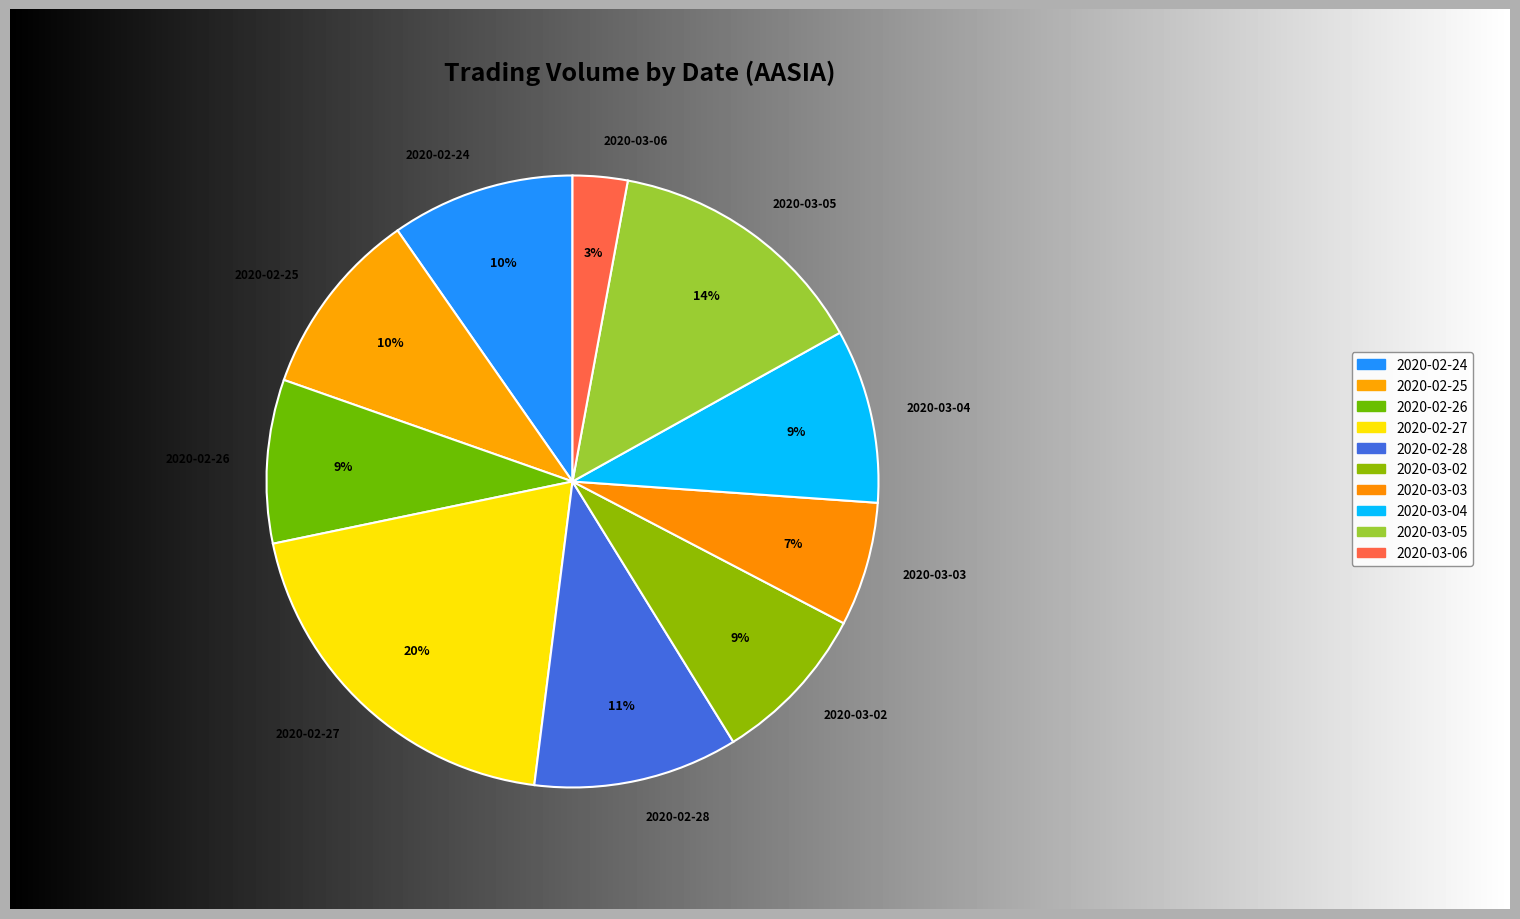

How many segments does this pie chart have?

10